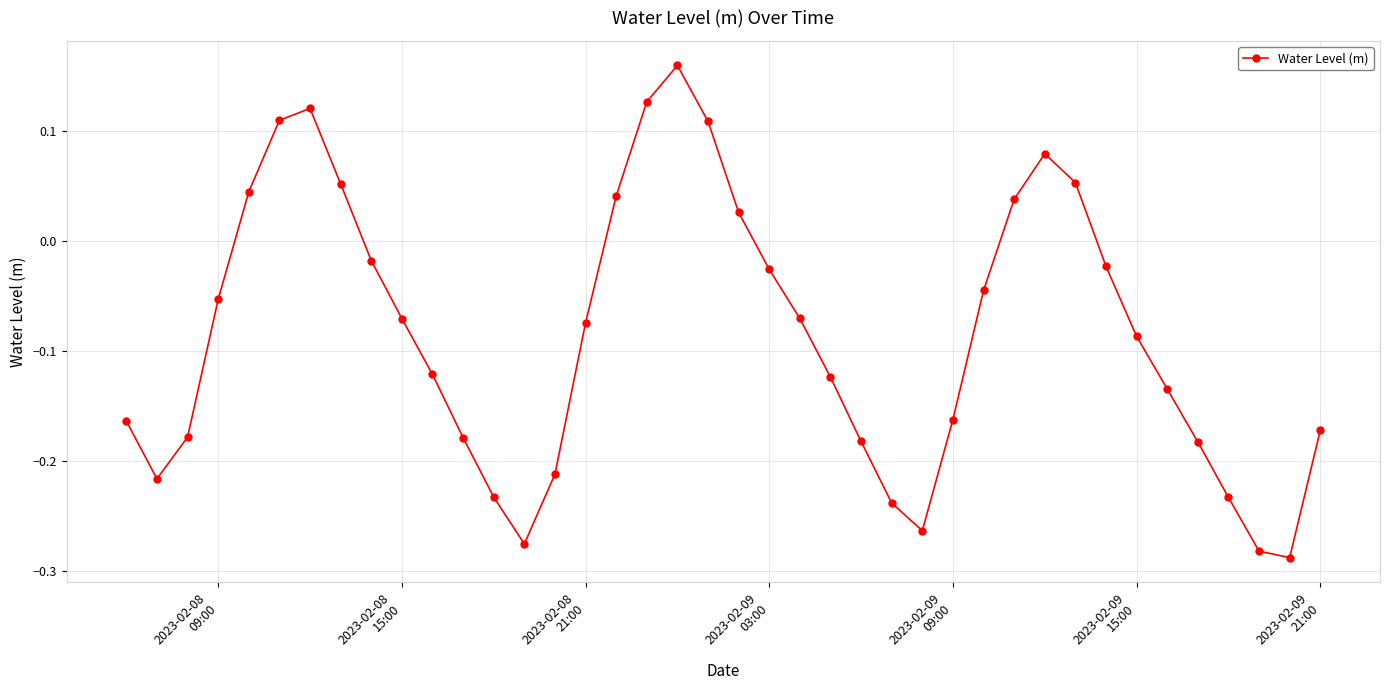

How many points are higher than both their immediate neighbors (excluding endpoints)?

3